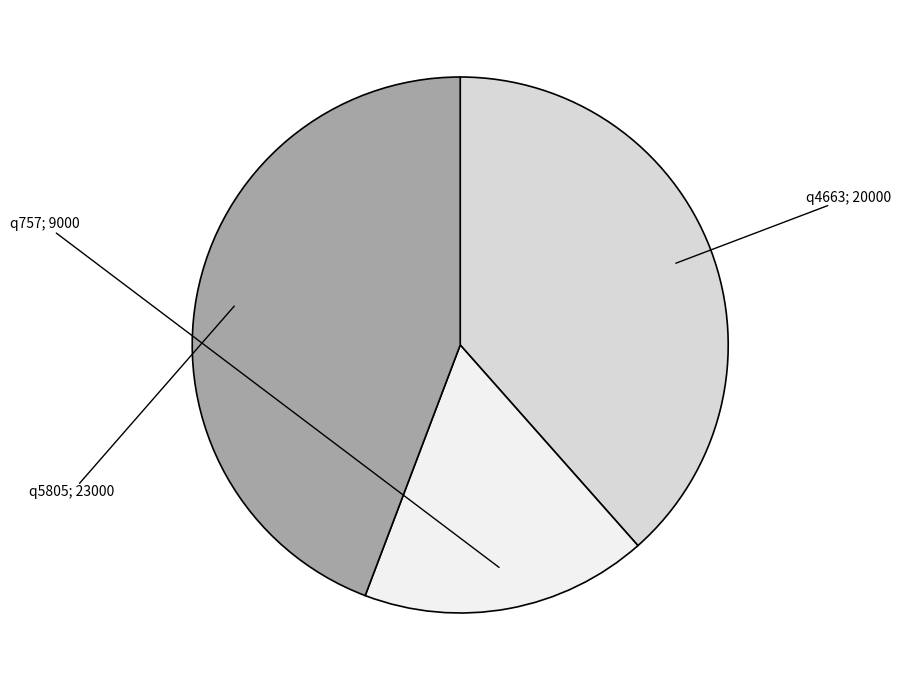

Is there a majority slice in this chart?

No